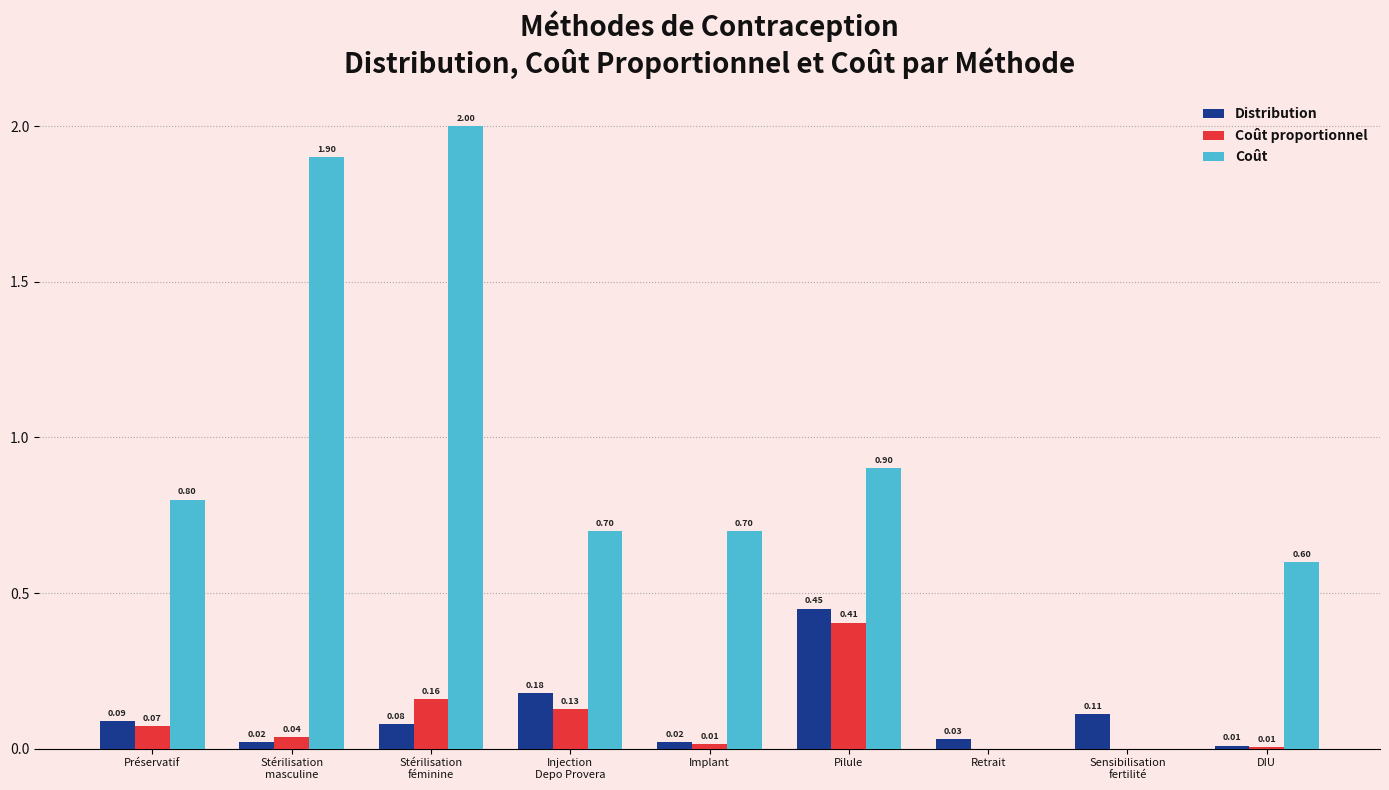

True or false: Coût proportionnel has a value of 0.0 at Sensibilisation
fertilité.

True